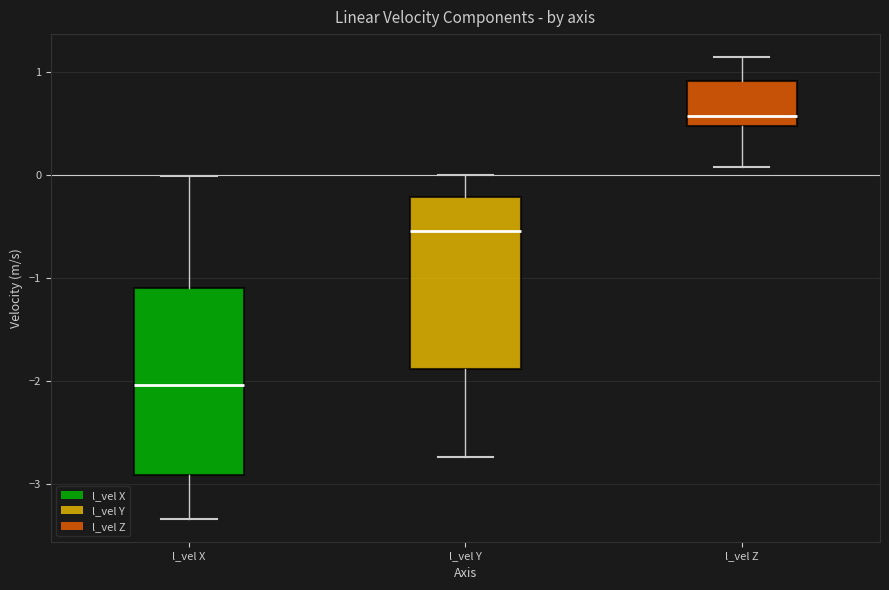

Where is the lower edge of the box for l_vel Y on the y-axis? The values are not printed on the chart, so give them approximately, as read against the axis.

-1.9